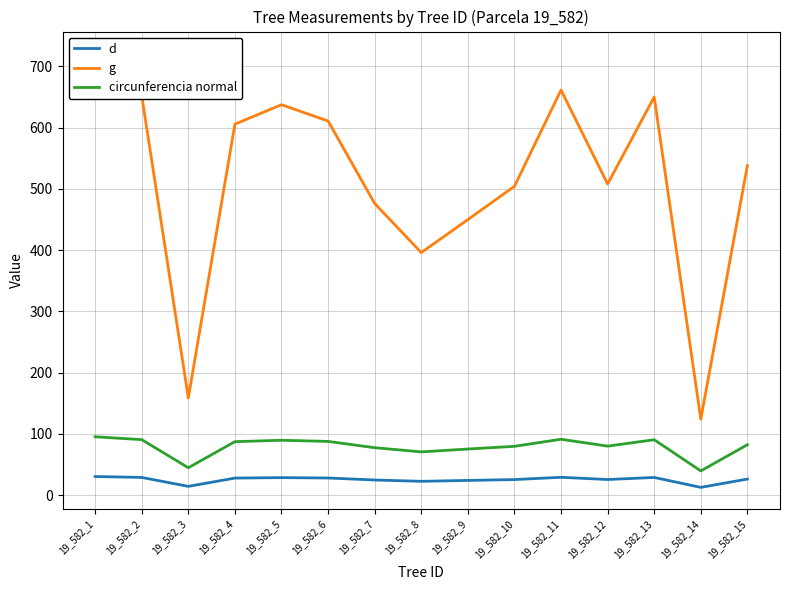

Reading left to right, transcribe all the data shown in this chart.

d: 30.3	28.8	14.2	27.8	28.5	27.9	24.6	22.5	23.9	25.3	29.0	25.4	28.8	12.6	26.2
g: 721.5	652.3	158.6	605.7	637.5	610.9	476.2	396.0	449.9	504.3	661.5	508.1	650.2	124.0	538.0
circunferencia normal: 95.2	90.5	44.6	87.2	89.5	87.6	77.4	70.5	75.2	79.6	91.2	79.9	90.4	39.5	82.2